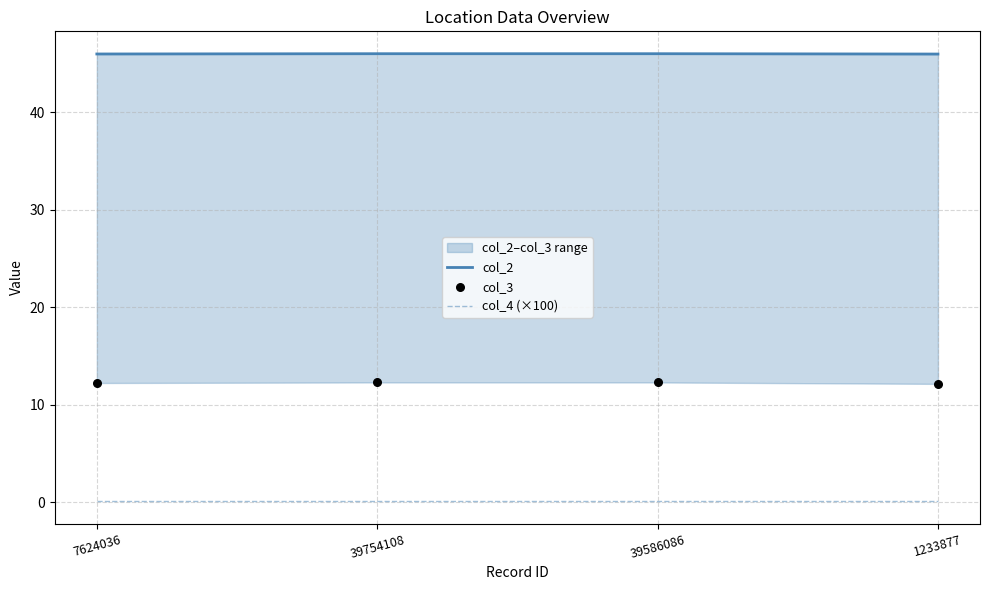

What are all the series names shown in the legend?

col_2, col_4 (×100), col_3